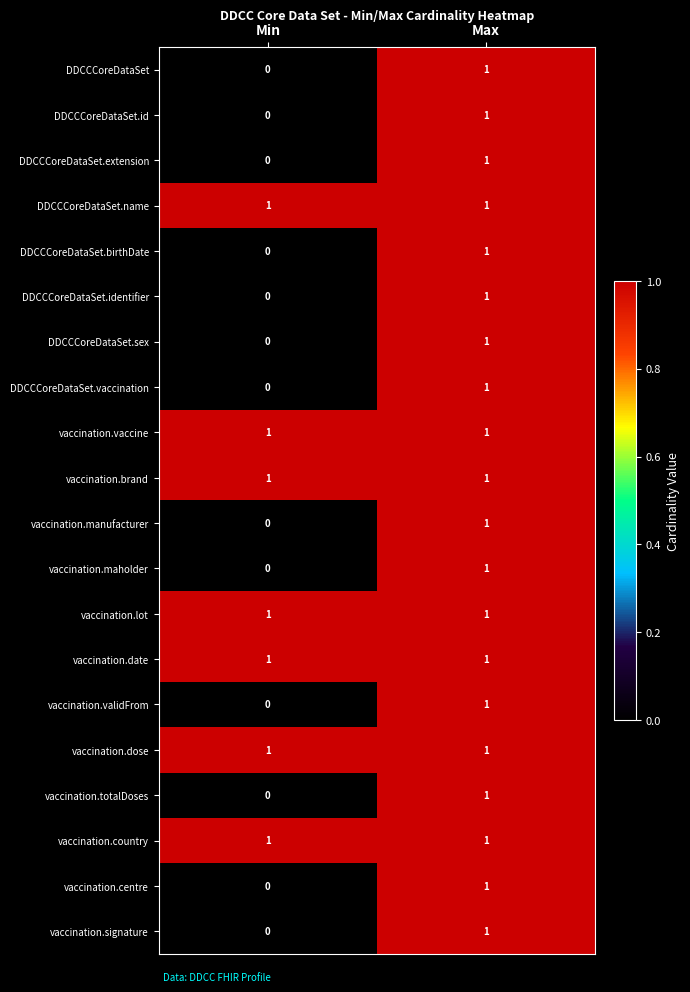

True or false: DDCCCoreDataSet.name has a value of 1 at Max.

True